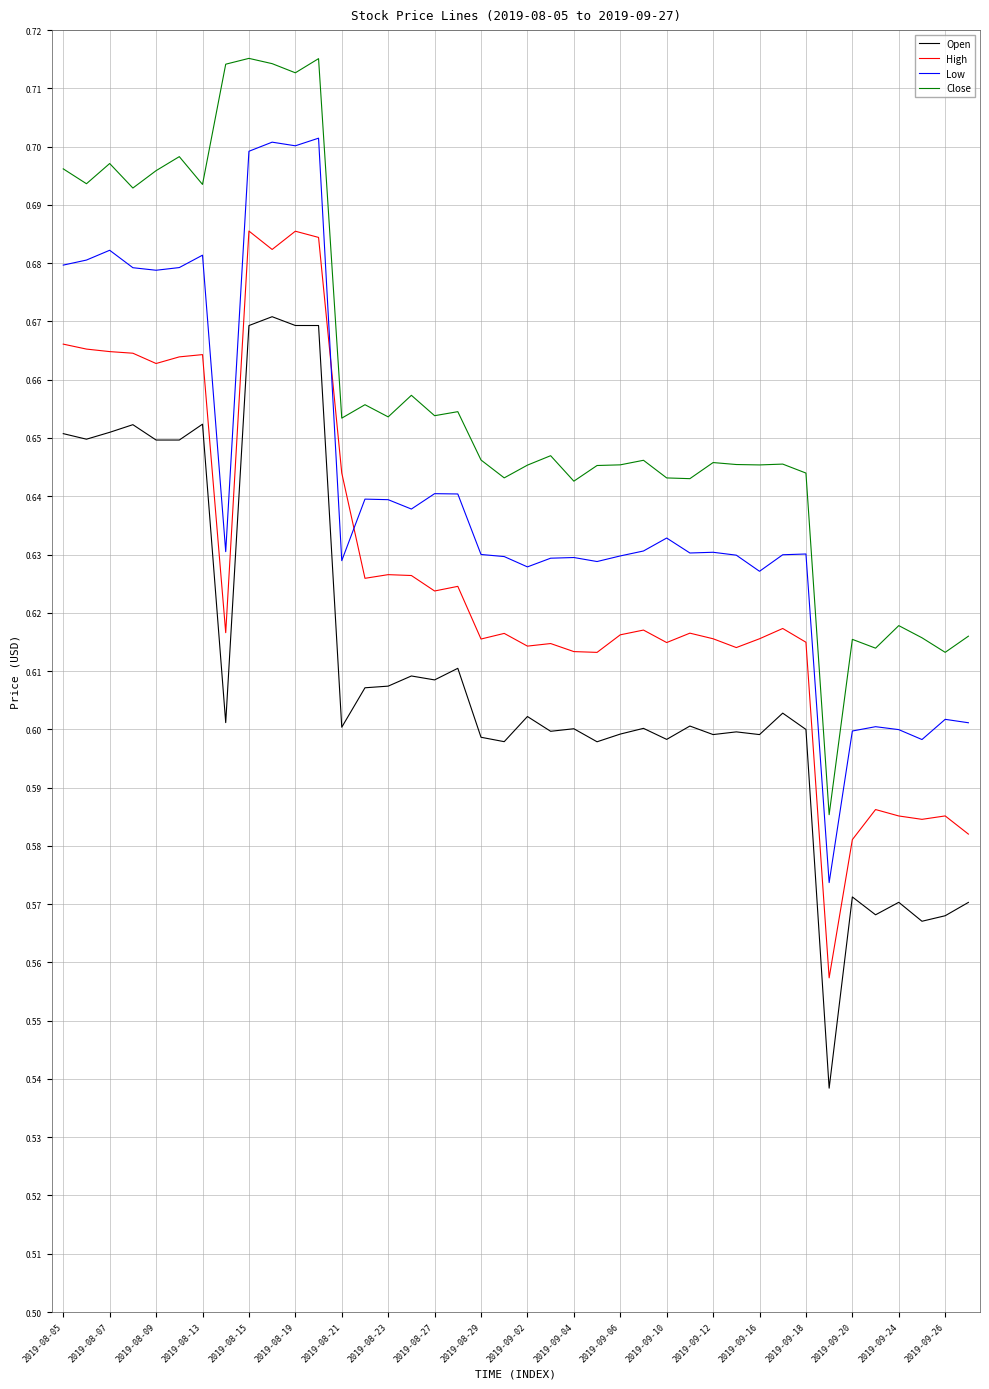

Which series has the widest spread of values?

Open